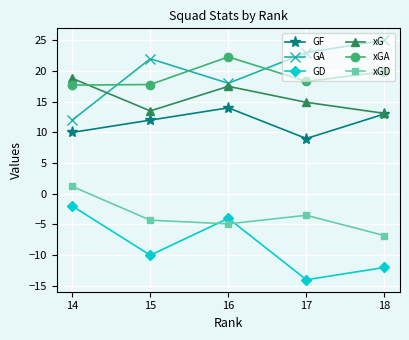

At which label is GD closest to -8?

15